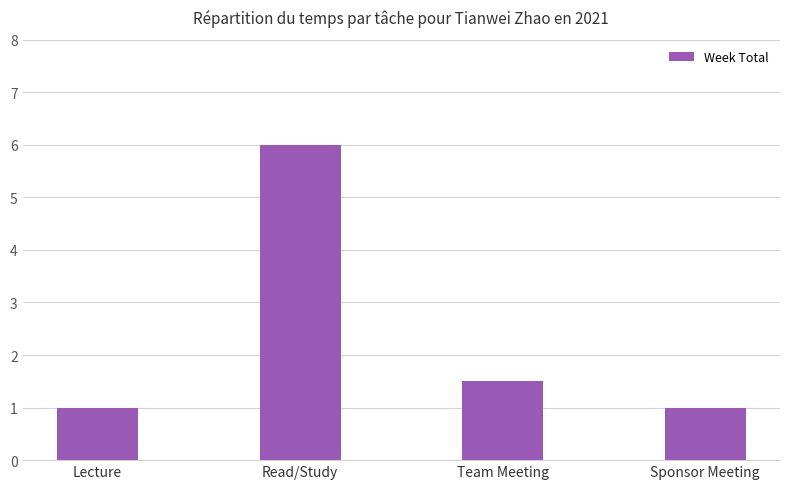

Reading left to right, extract all data points from this chart.

Lecture=1.0	Read/Study=6.0	Team Meeting=1.5	Sponsor Meeting=1.0